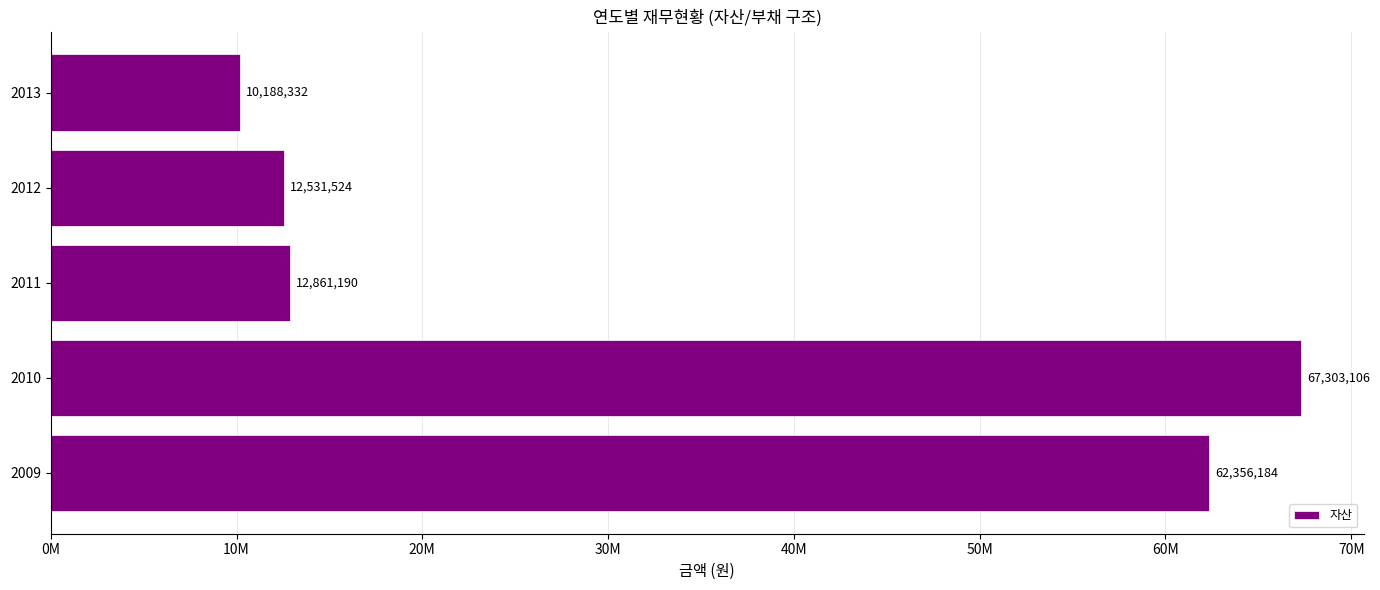

Does the chart contain any negative values?

No